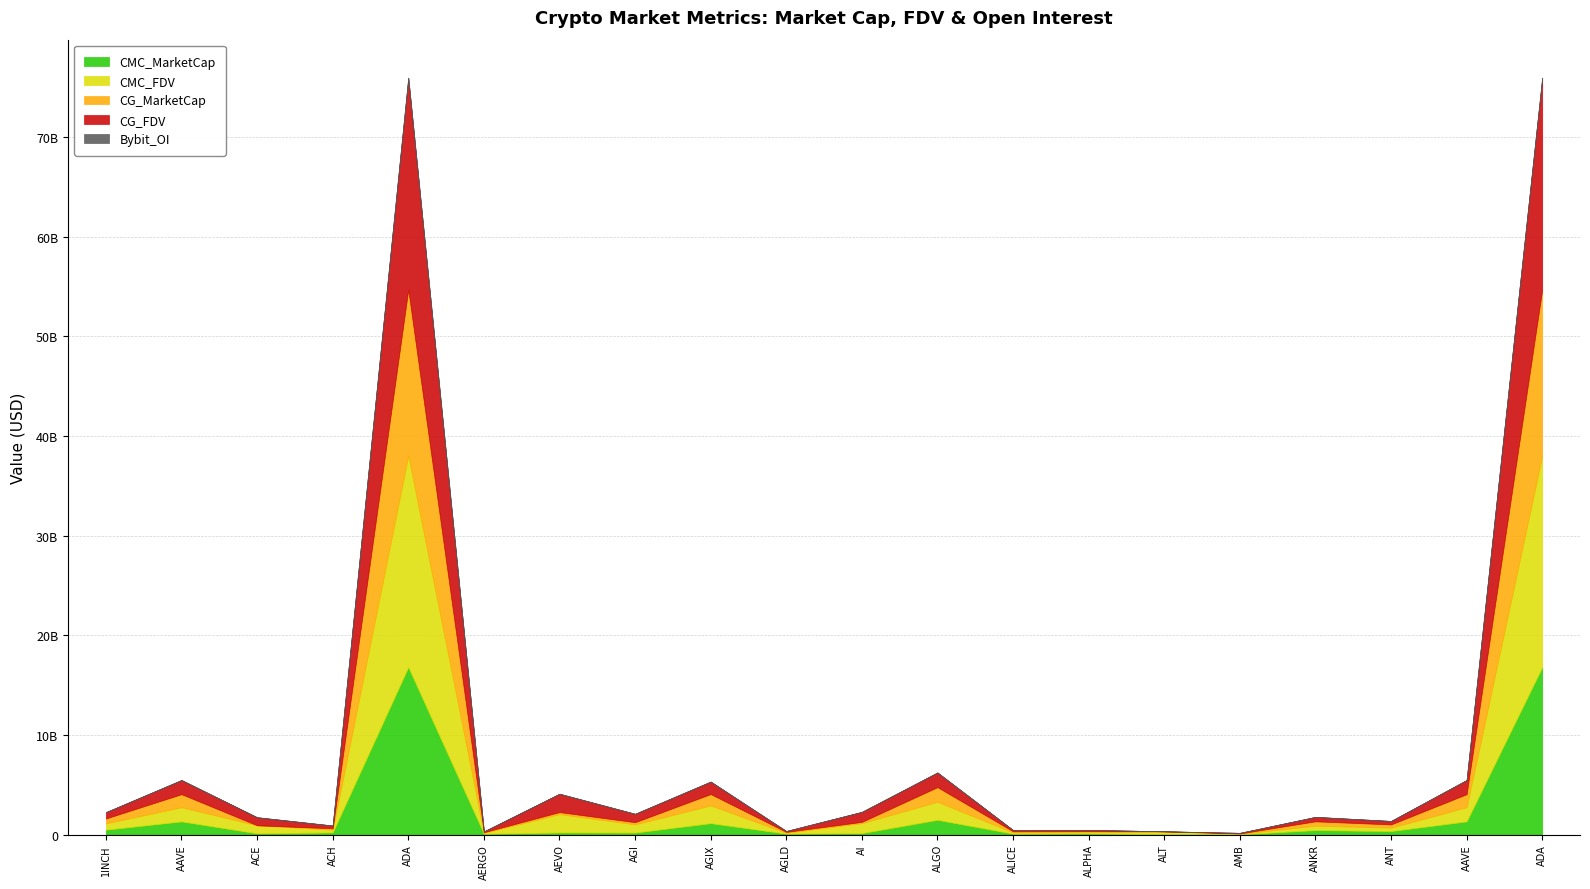

How many intersections are there between Bybit_OI and CG_MarketCap?

4